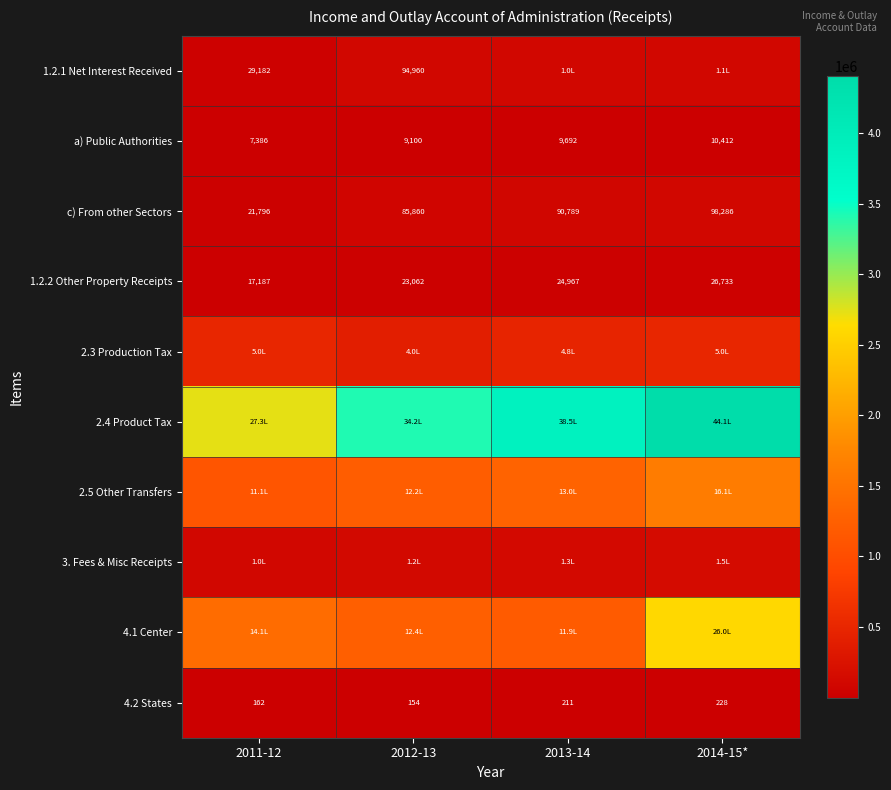

At how many categories does at least one series exceed 2611173?

4